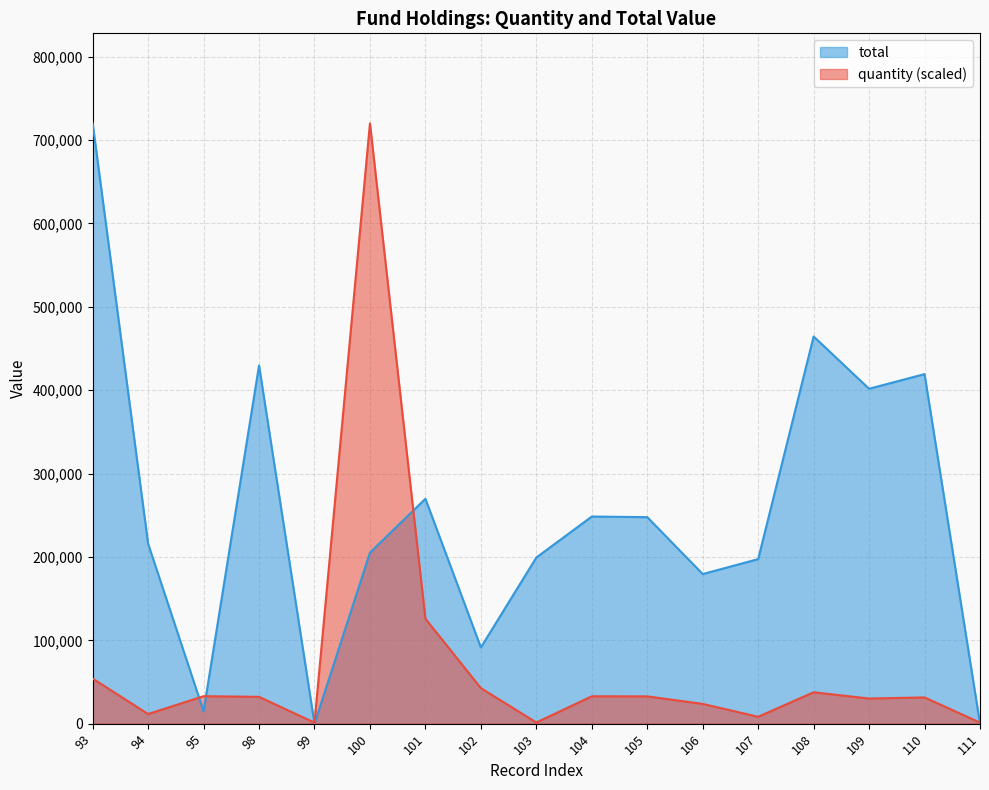

Where do quantity and total first cross each other?

94 and 95